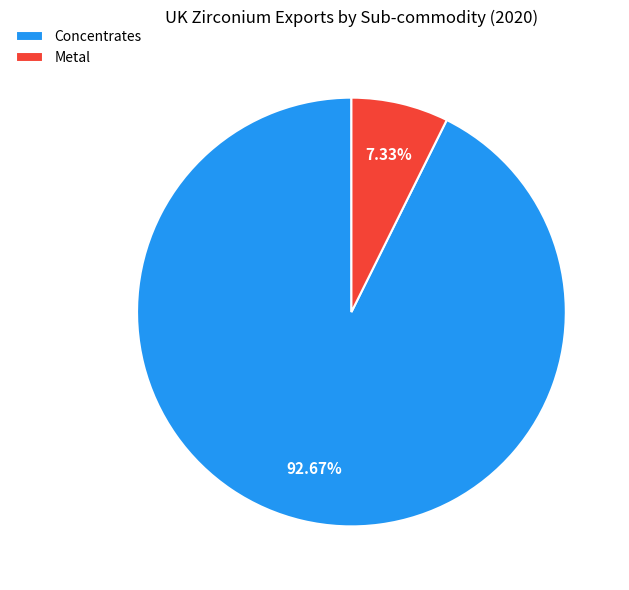

Rank the categories by value from lowest to highest.

Metal, Concentrates